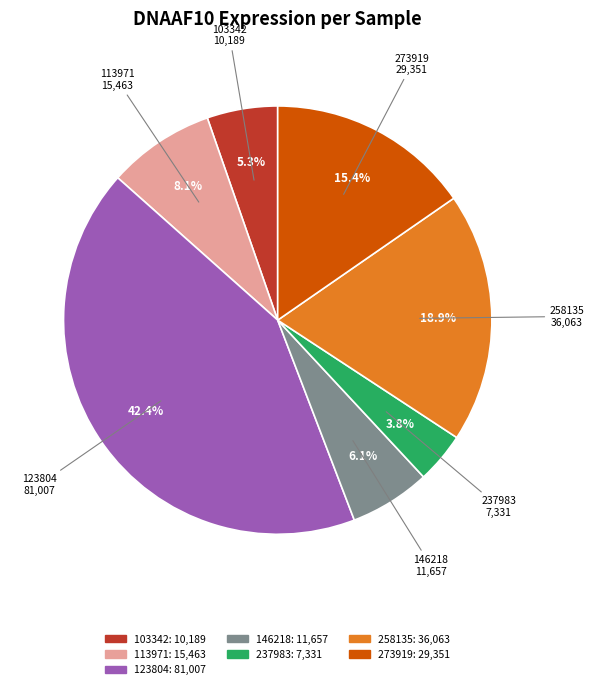

Is there any slice that represents more than half of the pie?

No